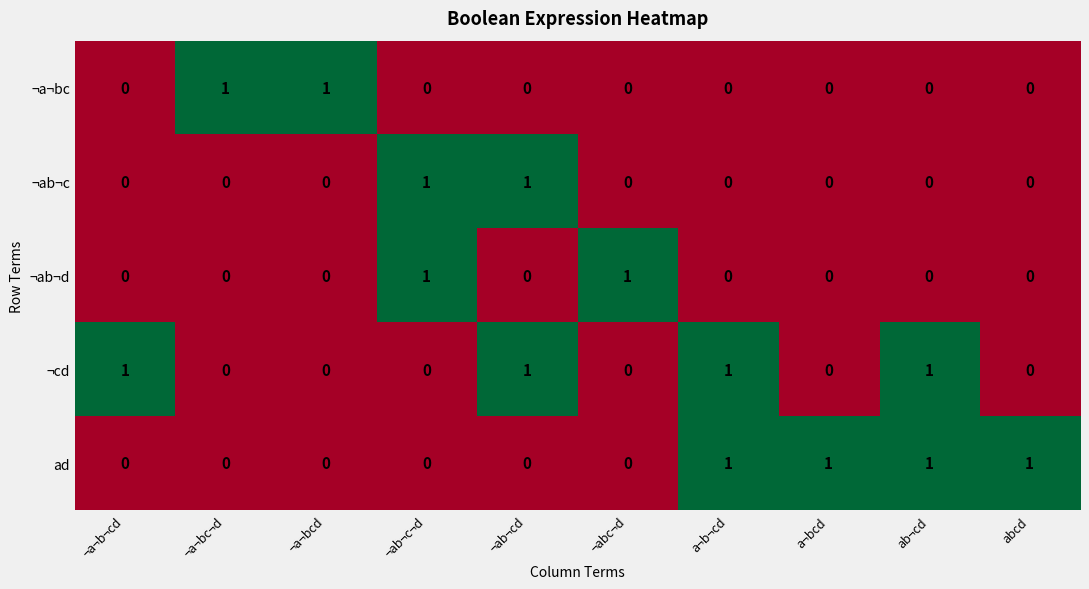

How many ¬ab¬d values are between 0 and 1?

10